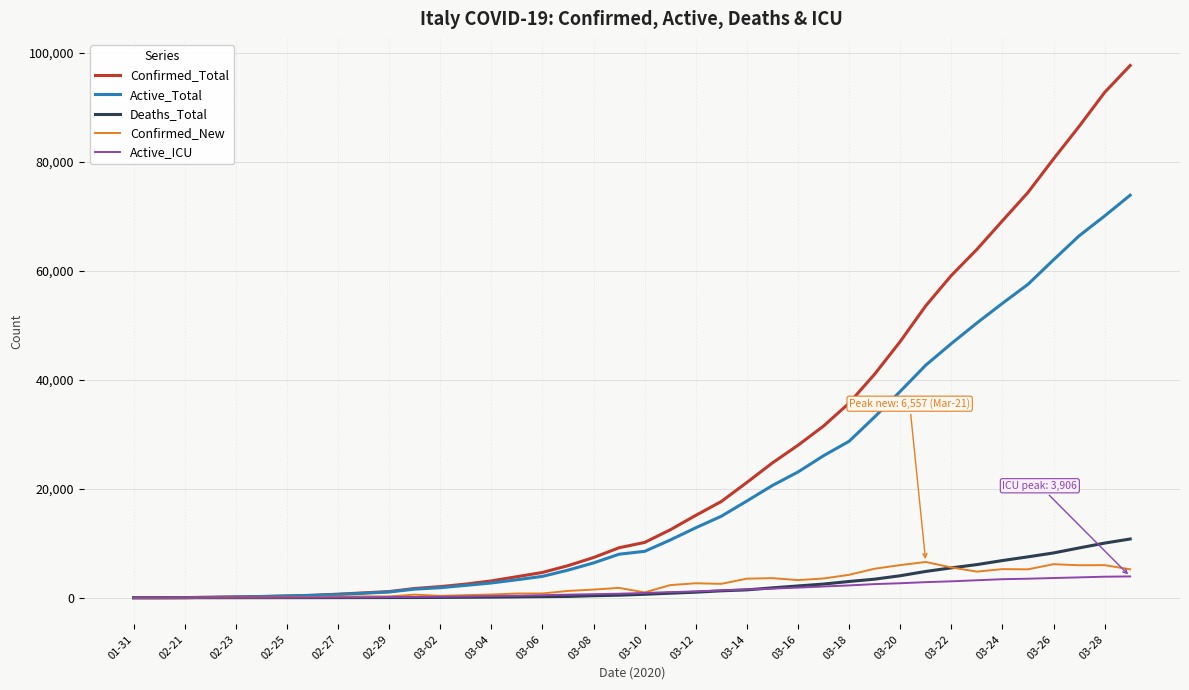

What are all the series names shown in the legend?

Confirmed_Total, Active_Total, Deaths_Total, Confirmed_New, Active_ICU